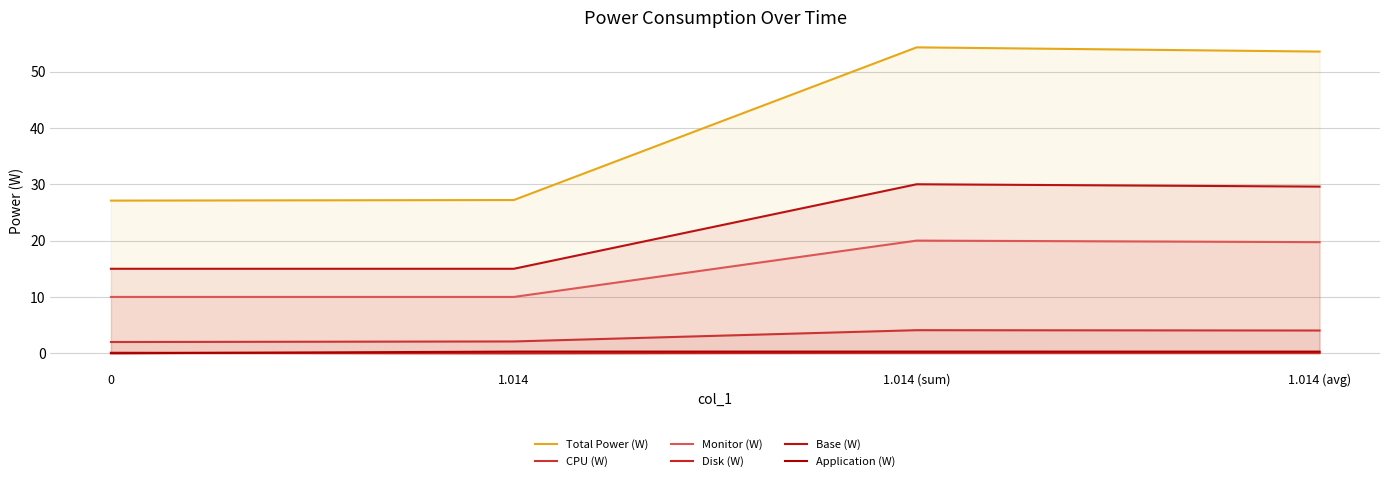

True or false: Disk (W) and Total Power (W) cross at least once.

False